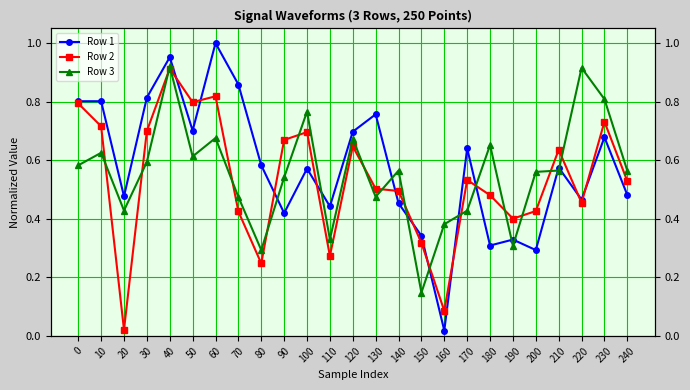

Which label corresponds to the largest value in the chart?

60